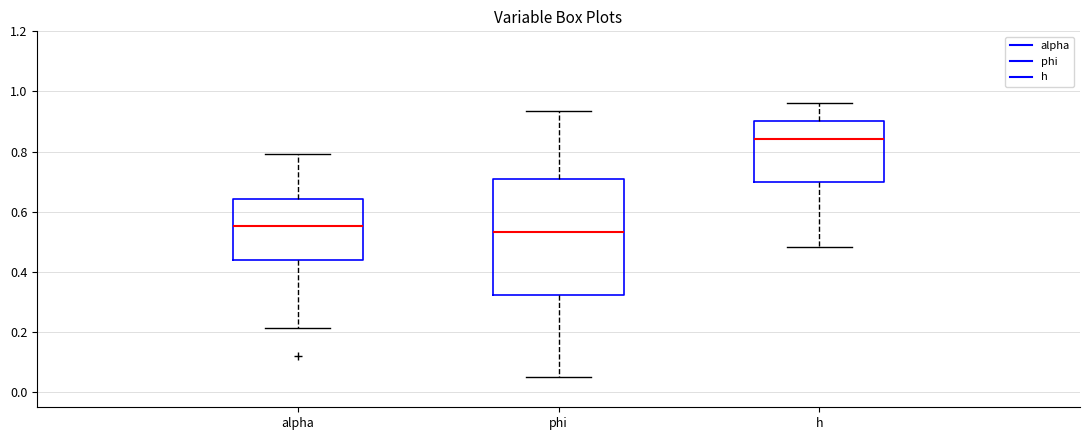

Reading left to right, read every box against the y-axis: the position of its median line, the range the box covers, and the ends of its whiskers. The values are not printed on the chart, so give them approximately, as read against the axis.

alpha: median 0.56, box 0.44 to 0.64, whiskers 0.22 to 0.80
phi: median 0.54, box 0.32 to 0.70, whiskers 0.06 to 0.94
h: median 0.84, box 0.70 to 0.90, whiskers 0.48 to 0.96